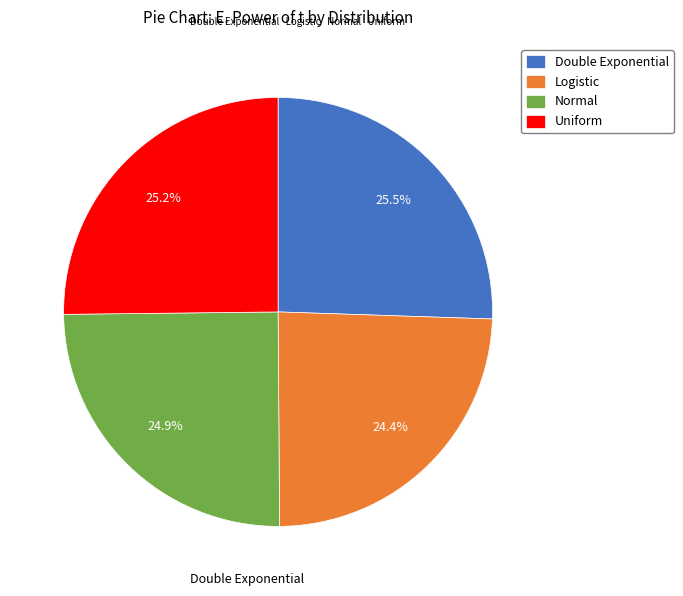

What percentage is NOT represented by Normal?

75.1%